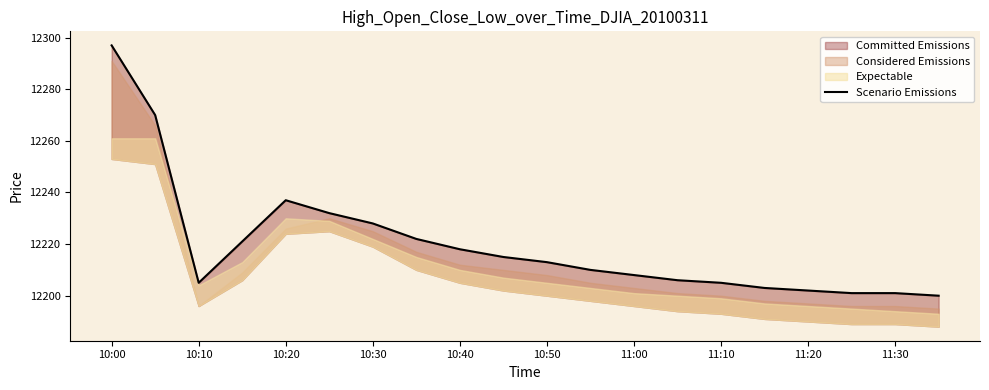

How many interior local valleys (lower than both neighbors) does the data have?

1